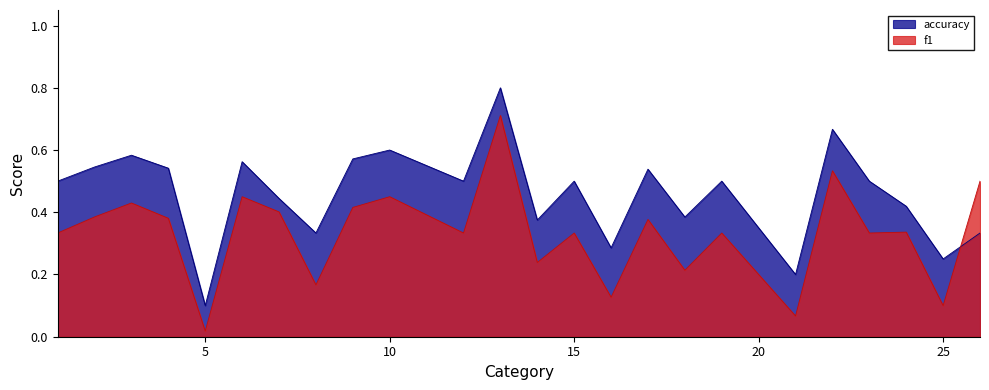

Which series ends up on top after the final intersection of f1 and accuracy?

f1